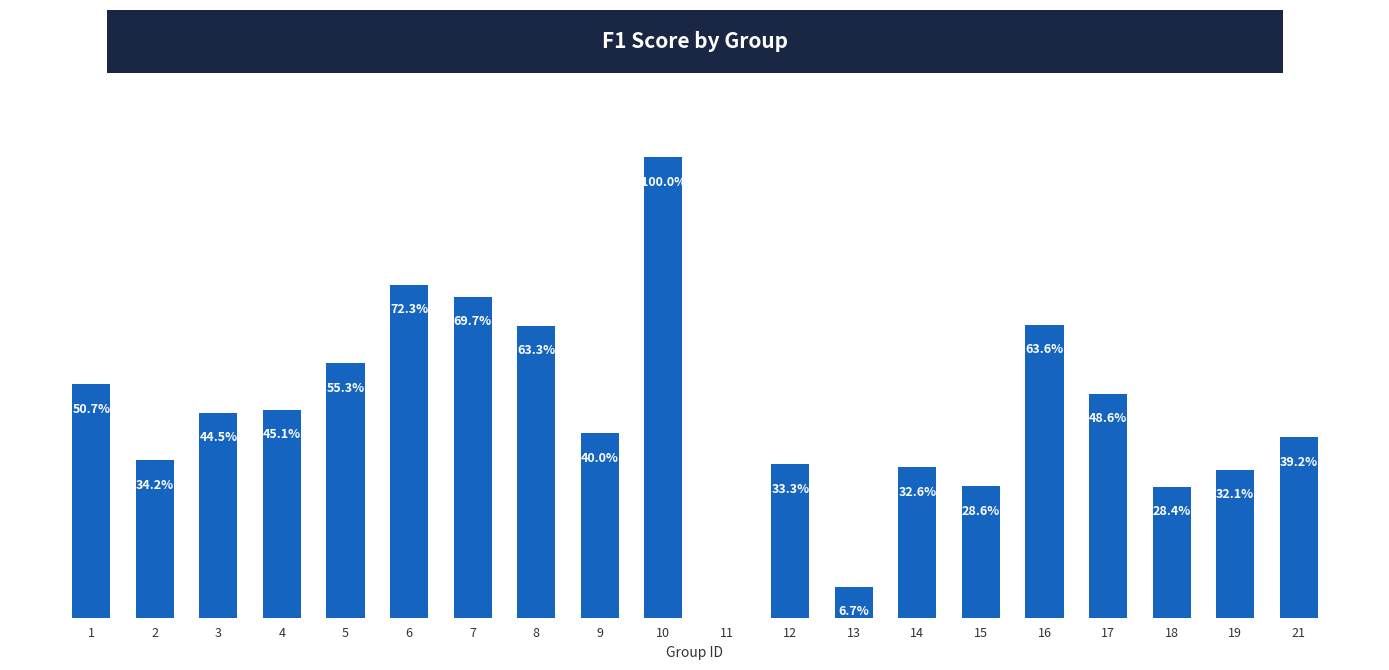

The chart shows a value of 0.2 at 7. True or false?

False